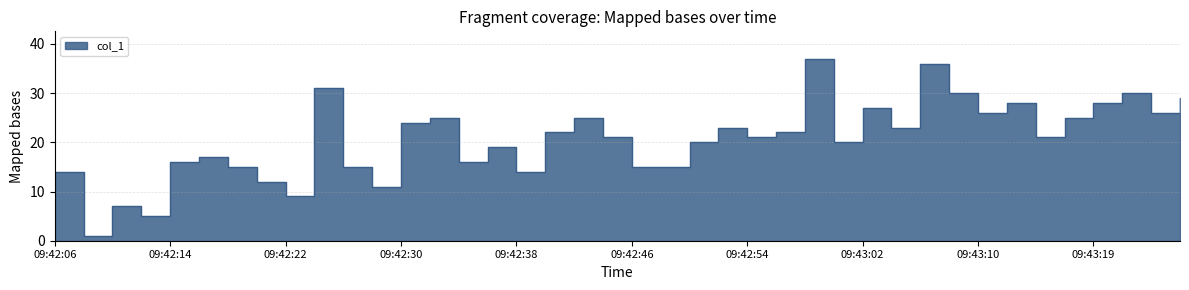

True or false: the data shows 9 at 09:43:14.

False